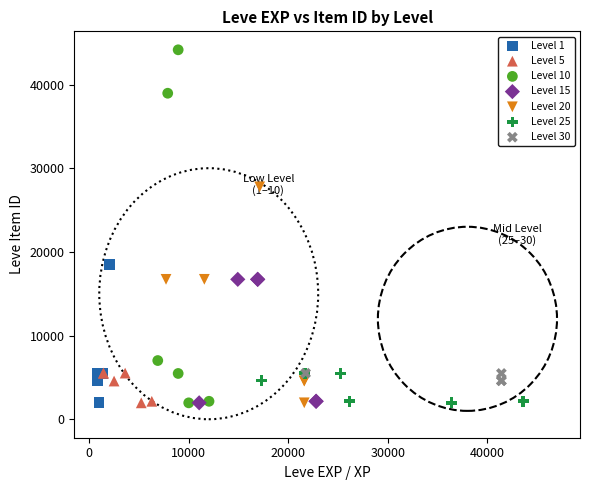

Which series reaches the maximum Y coordinate?

Level 10